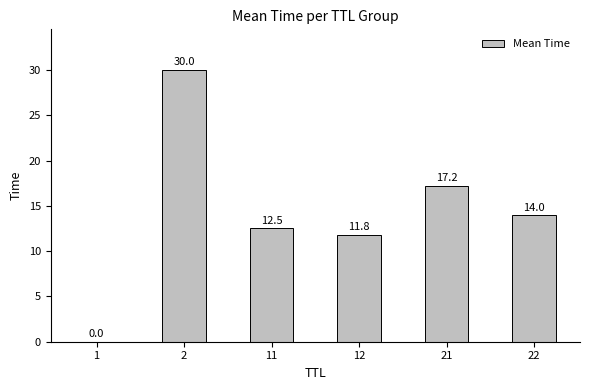

Is it true that the value at 2 is 12.3?

False